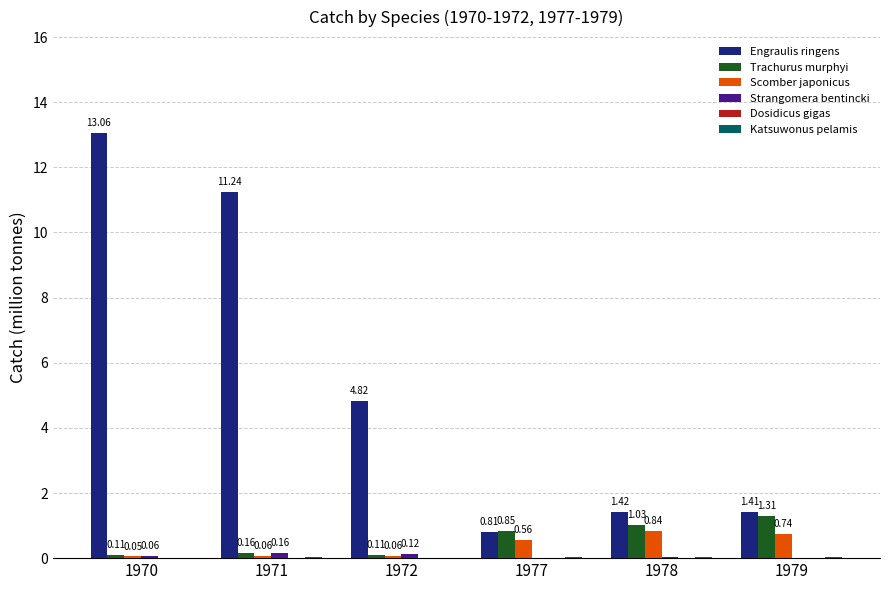

What is the sum of all Scomber japonicus values?

2.3